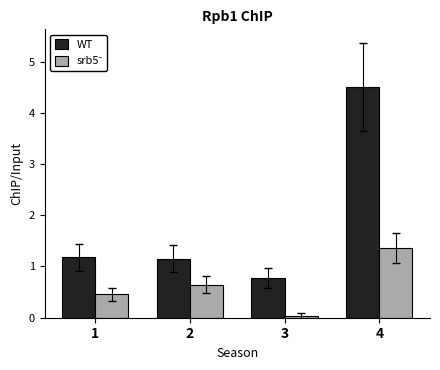

Which series has the largest range (max minus min)?

WT